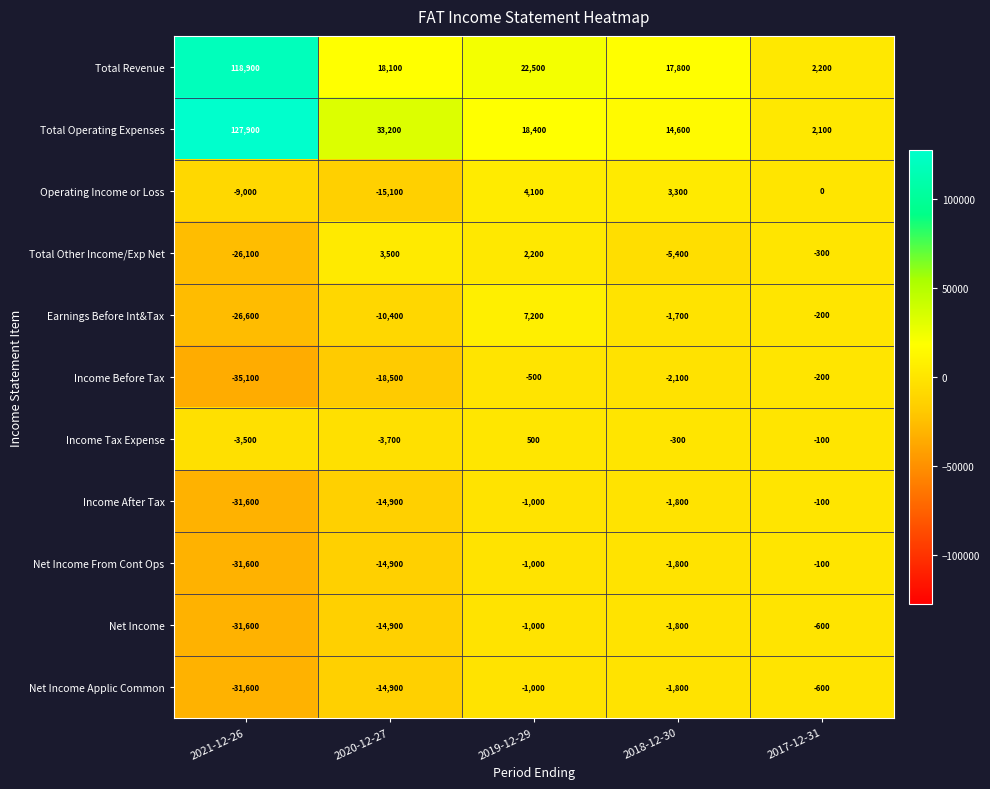

Where does the Net Income series first go above -1800?

2019-12-29